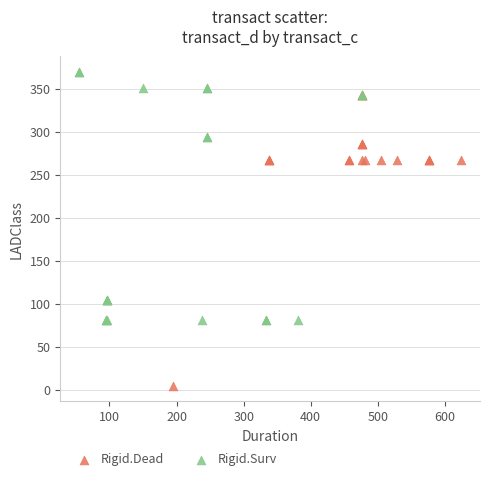

Which series reaches the minimum Y coordinate?

Rigid.Dead